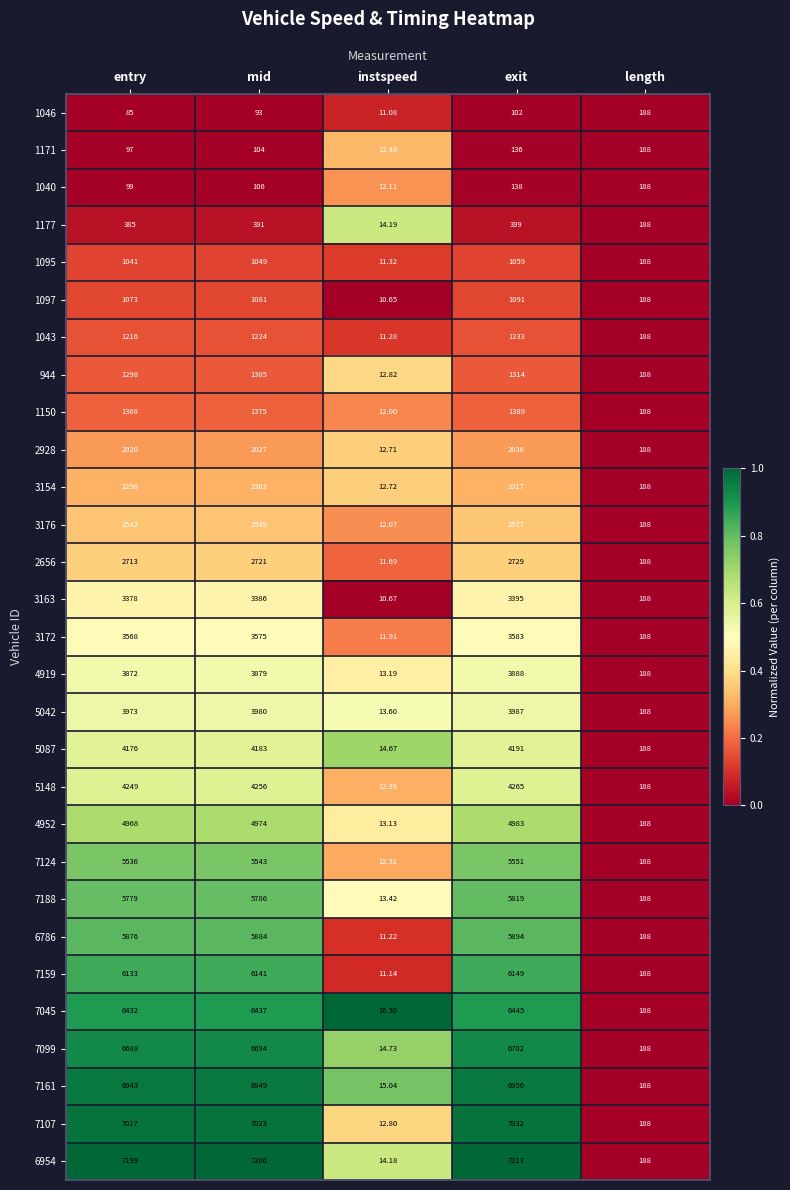

At which category is the sum across all series the highest?

exit